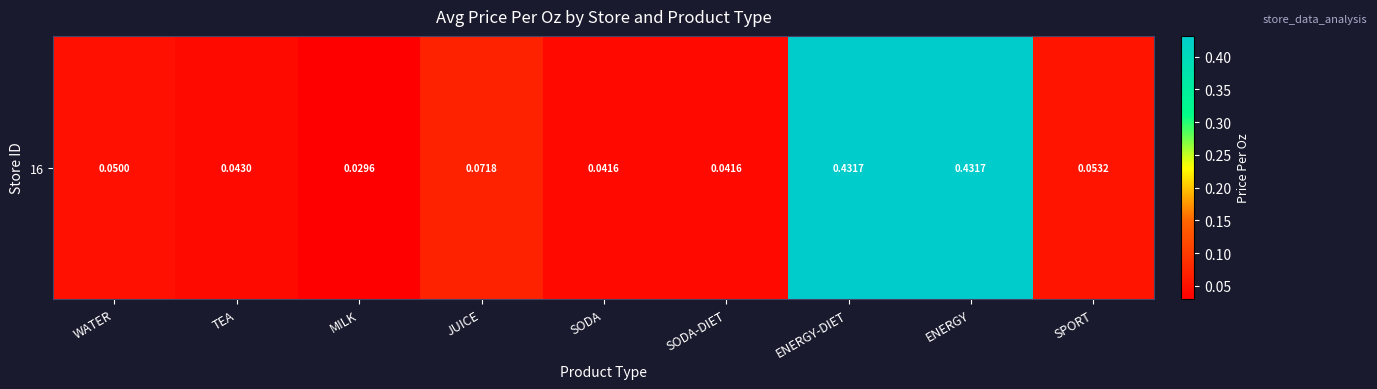

What is the sum of all values?

1.2